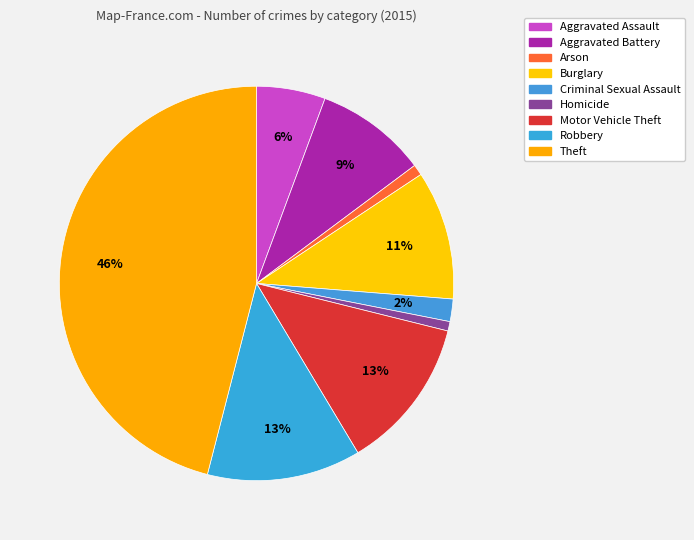

What is the change in value from Arson to Criminal Sexual Assault?

+16